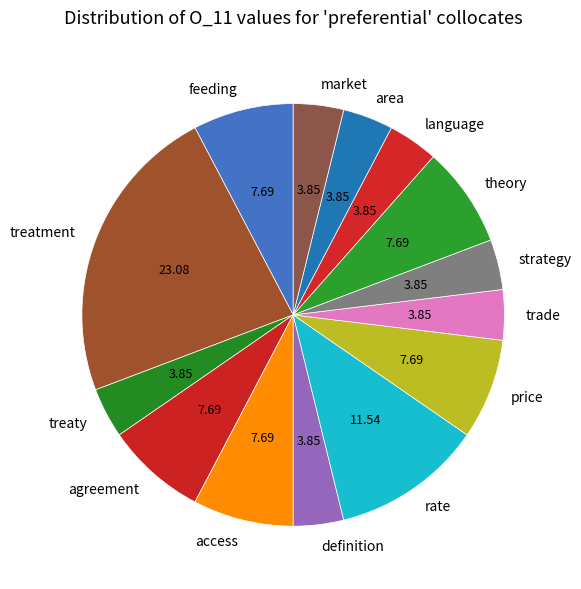

What is the ratio of the value at treatment to the value at area?

6.0